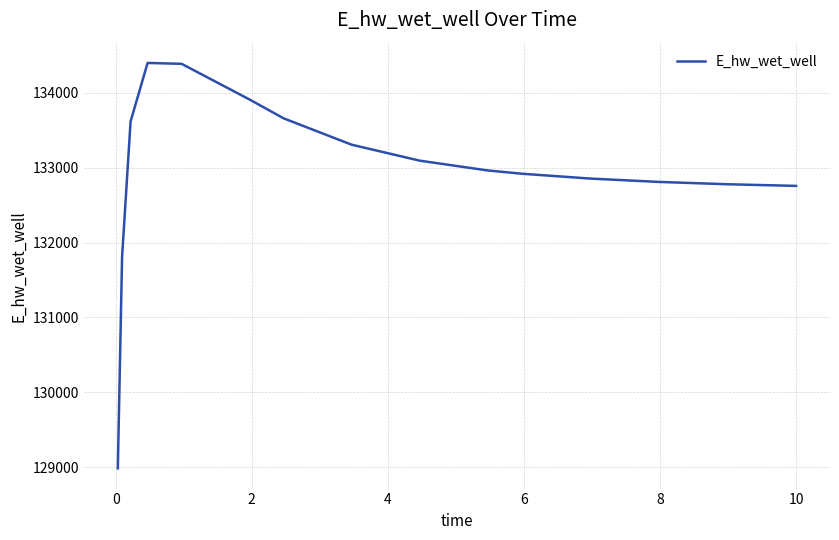

What is the maximum value shown in the chart?

134399.2